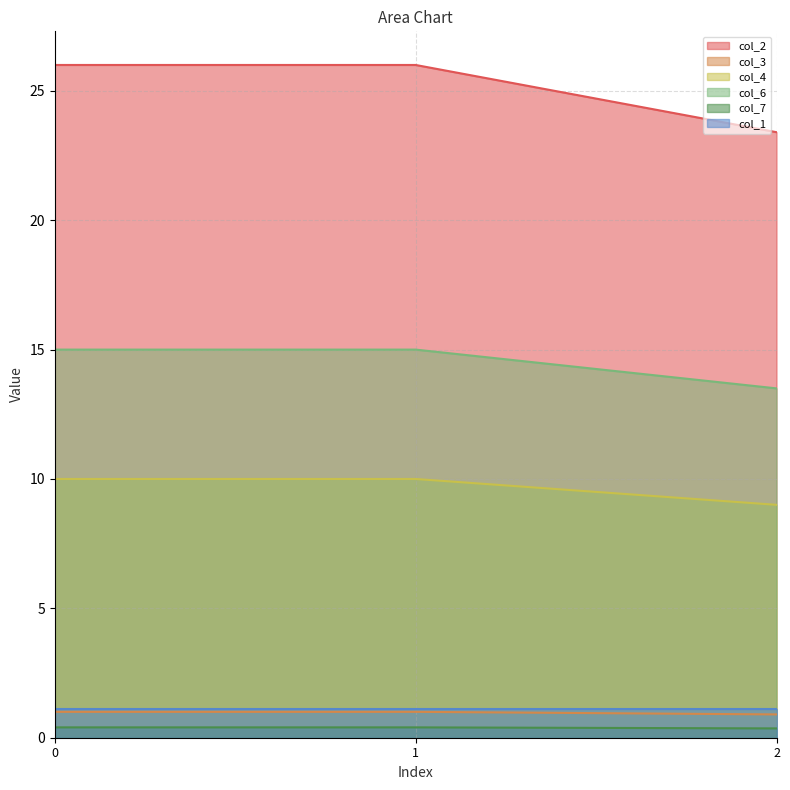

Which series has the widest spread of values?

col_2